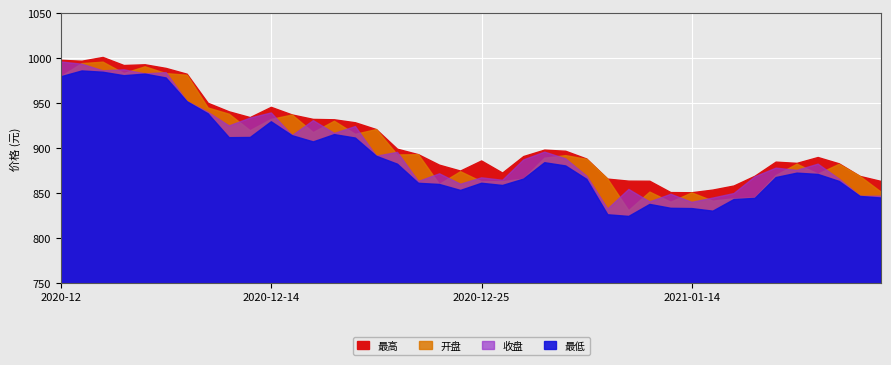

What is the highest value of the 开盘 series?

995.5